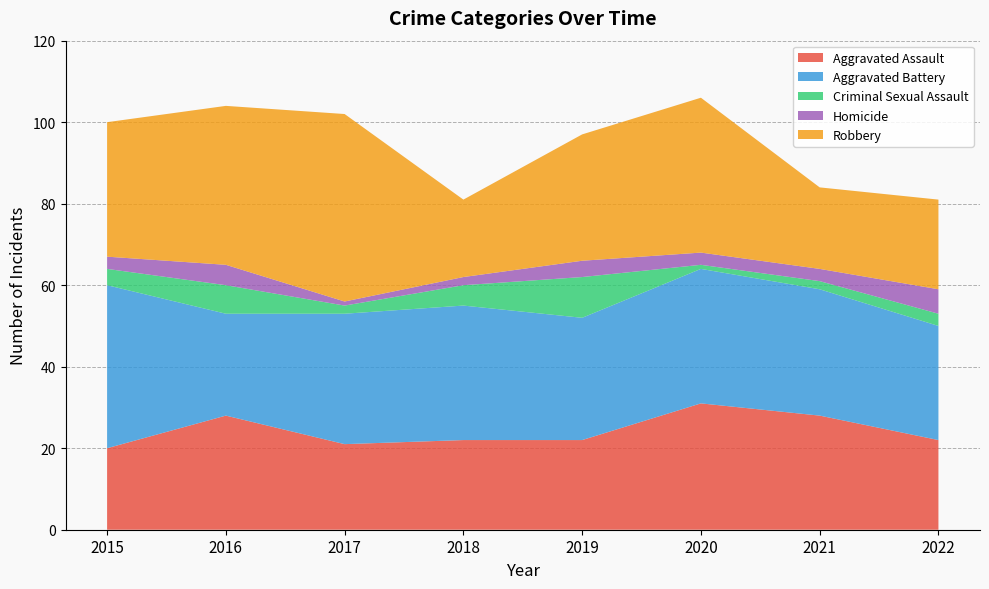

Reading right to left, extract all data points from this chart.

Aggravated Assault: 22	28	31	22	22	21	28	20
Aggravated Battery: 28	31	33	30	33	32	25	40
Criminal Sexual Assault: 3	2	1	10	5	2	7	4
Homicide: 6	3	3	4	2	1	5	3
Robbery: 22	20	38	31	19	46	39	33